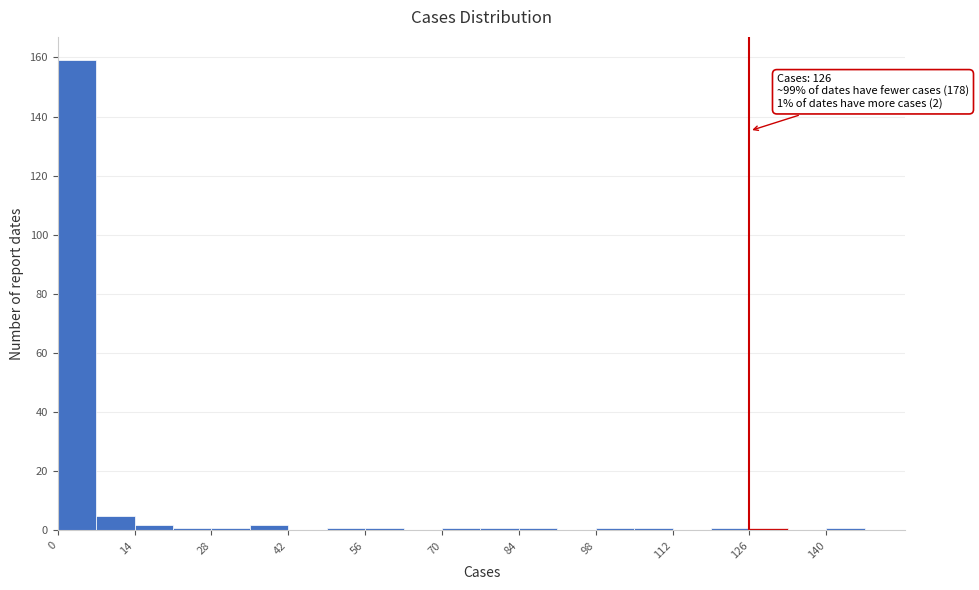

Read against the x-axis, roughly where is the centre of the tallest bar?

4